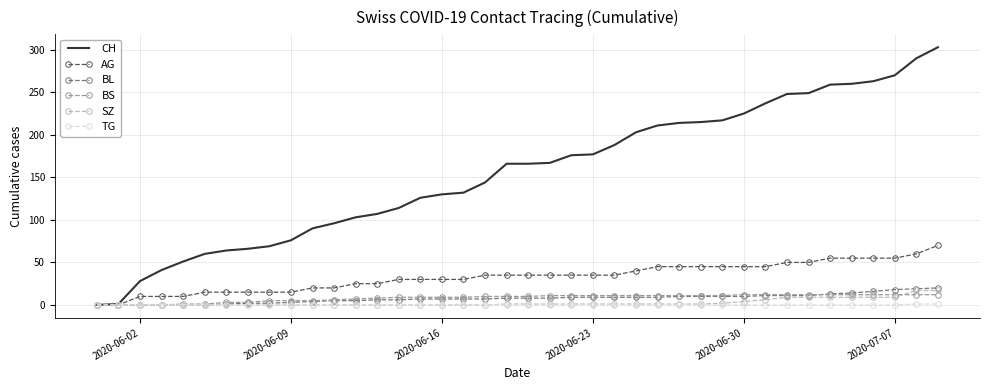

Which series has the widest spread of values?

CH